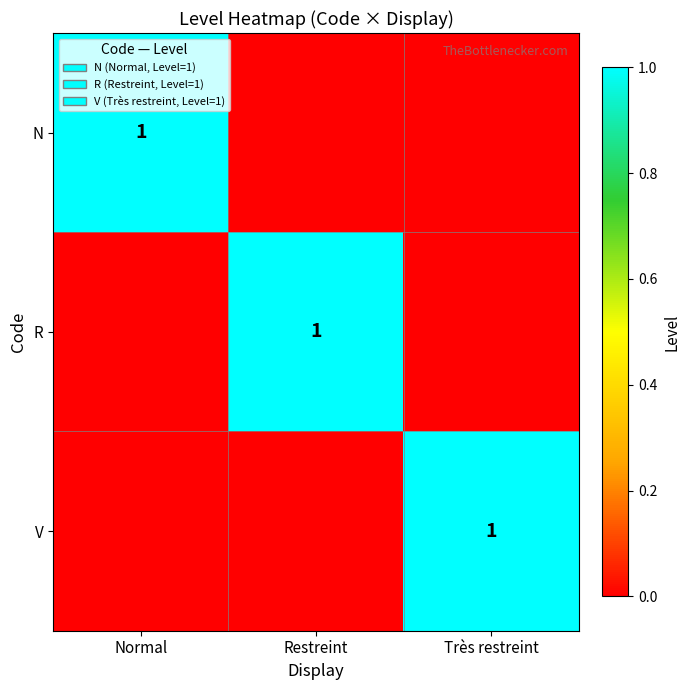

Rank the series by their maximum value, from lowest to highest.

N, R, V